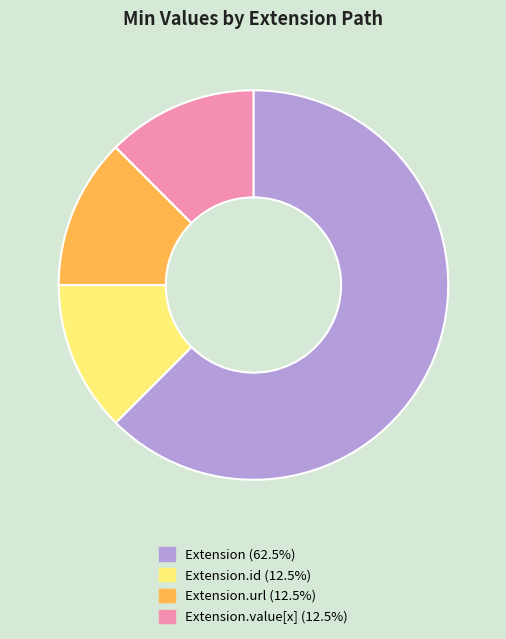

Combined, do Extension (62.5%) and Extension.value[x] (12.5%) account for over 50%?

Yes